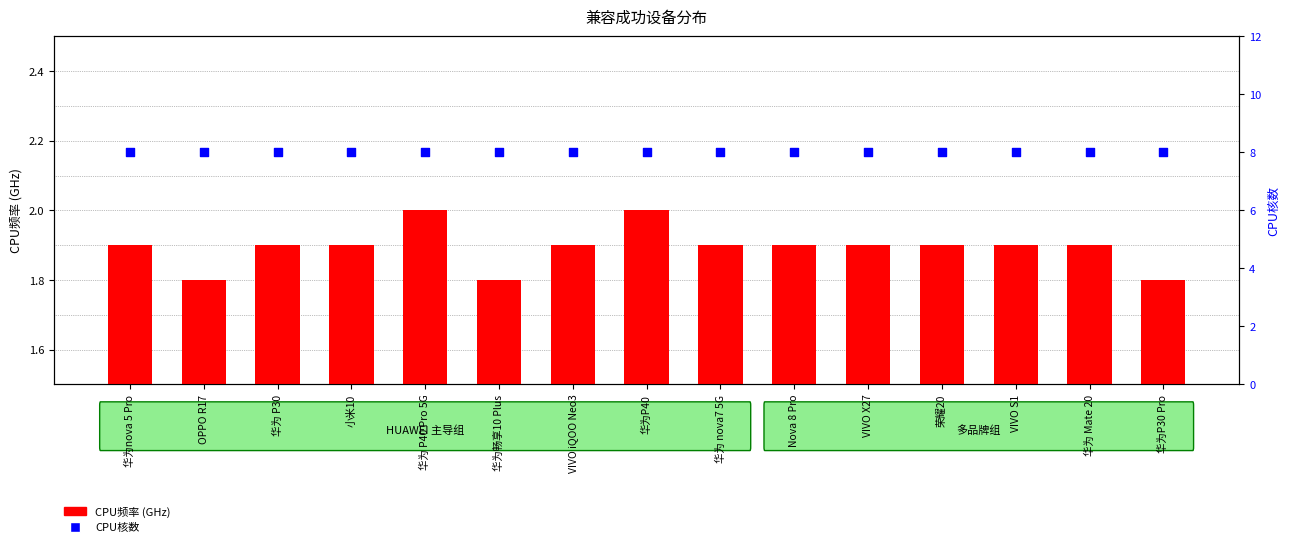

Which series reaches the minimum Y coordinate?

CPU频率(GHz)